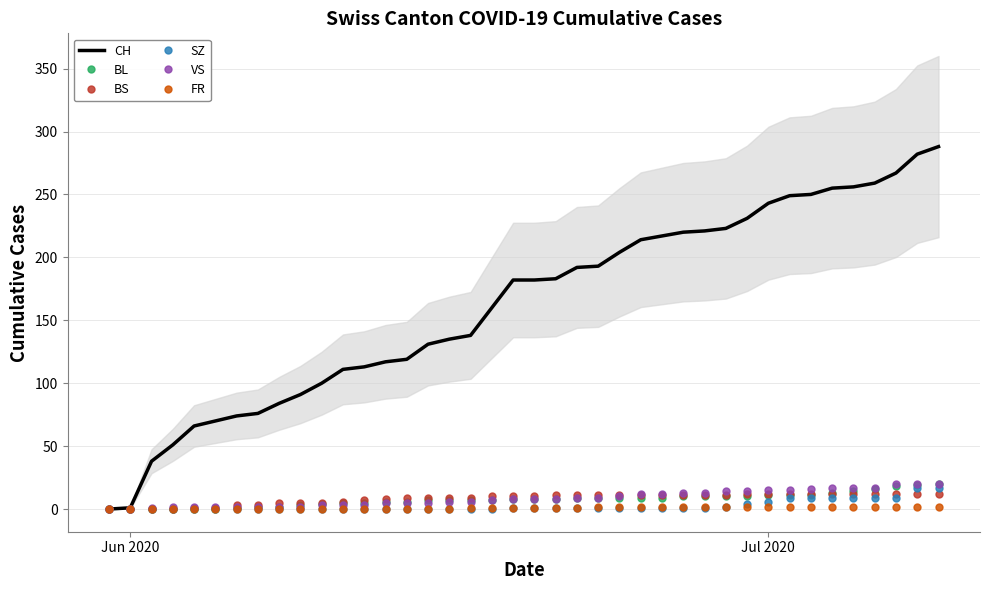

Does the chart display data point markers on the line(s)?

No